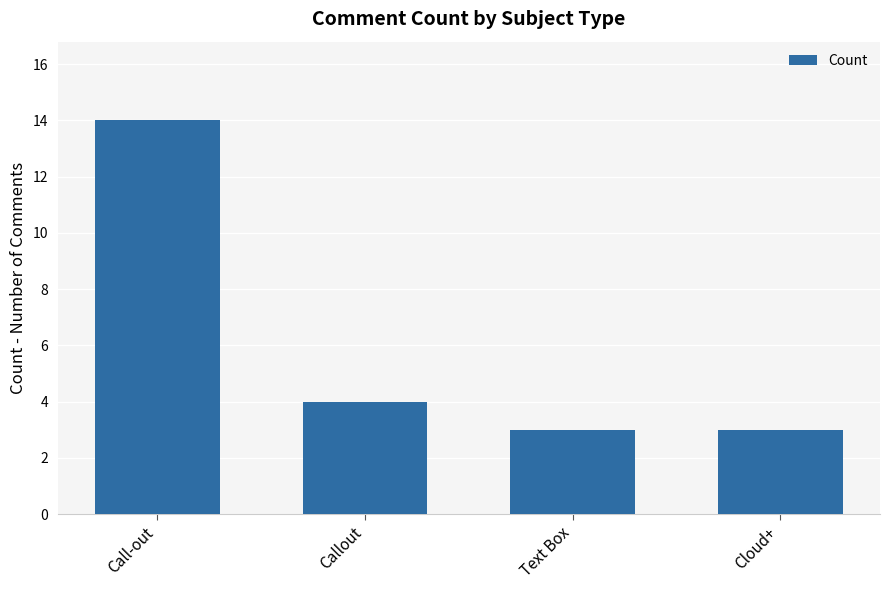

What is the difference between the maximum and minimum values?

11